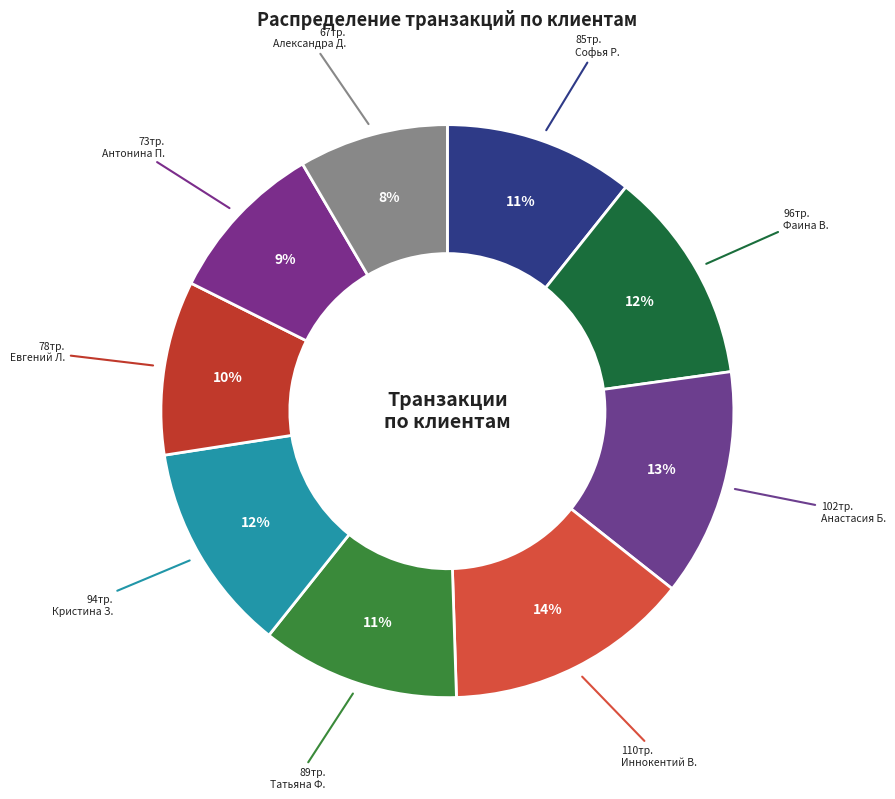

To the nearest percent, what is the difference between the largest and smallest slice percentages?

5%